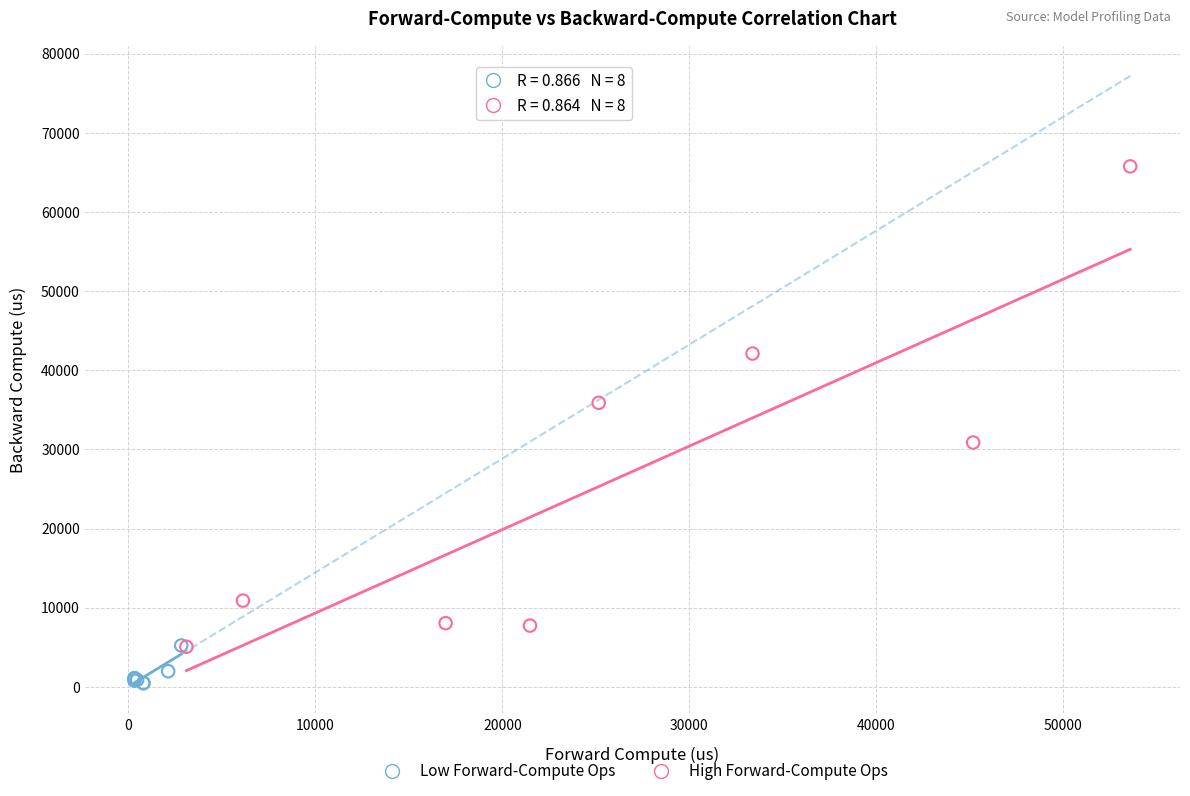

Which series reaches the minimum Y coordinate?

Low Forward-Compute Ops